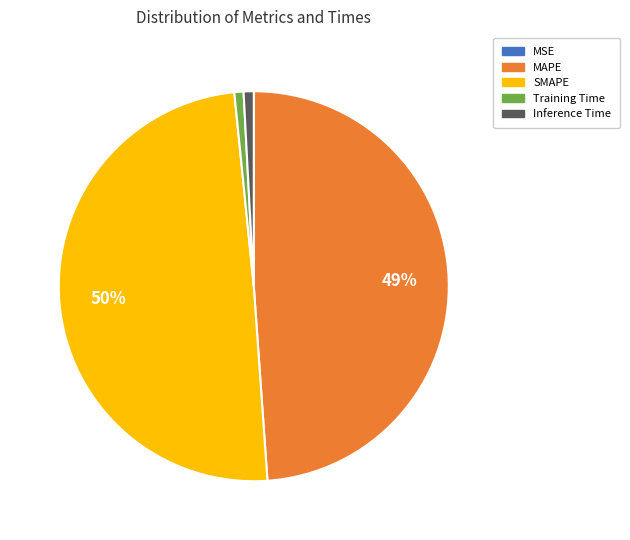

The Inference Time slice represents 1% of the pie. True or false?

True